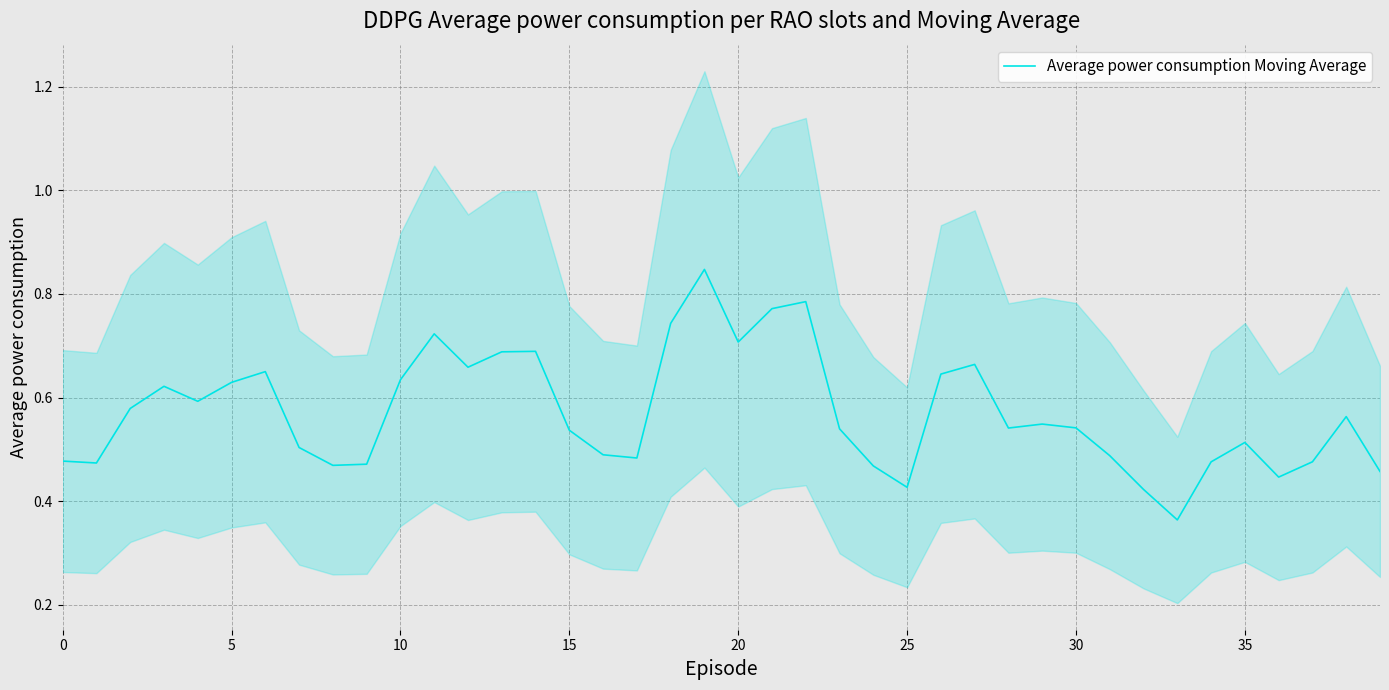

Which has a higher value, 37 or 18?

18